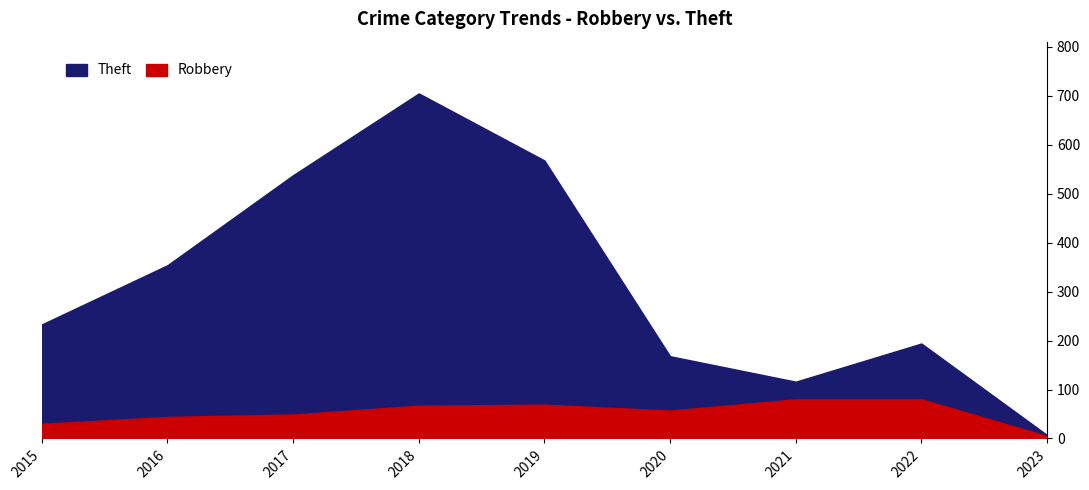

At which category does the chart reach its minimum across all series?

2023